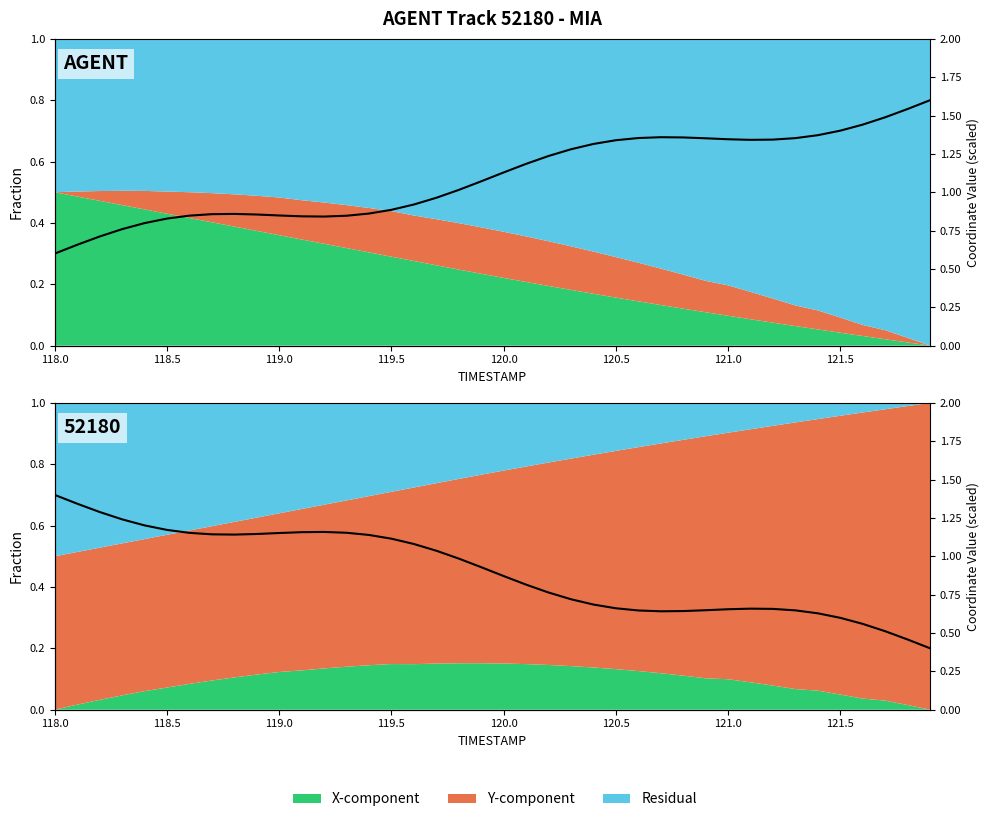

How many values are between 0 and 1?

40